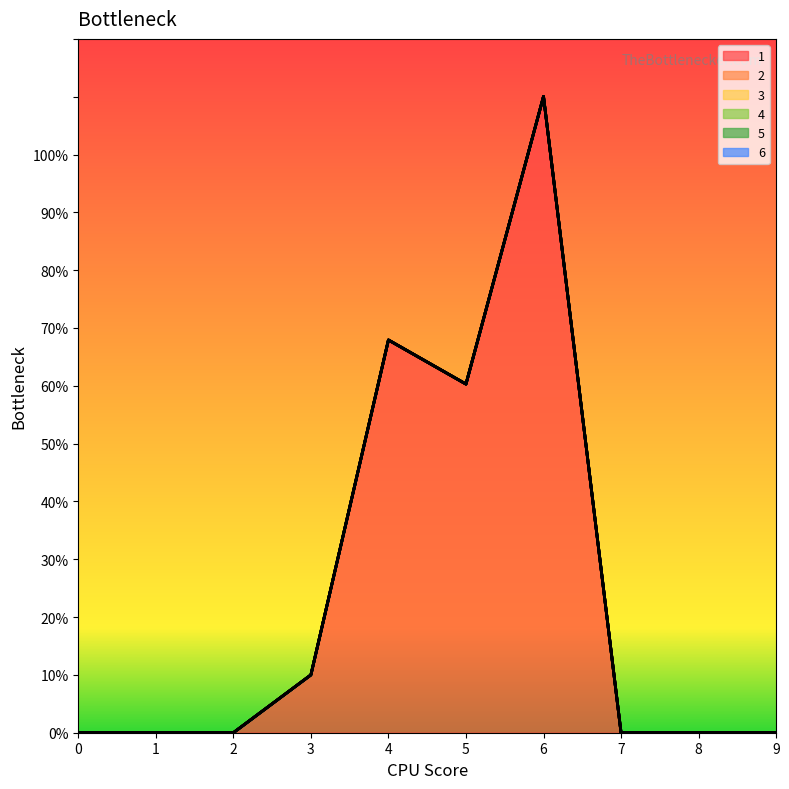

Which series has the widest spread of values?

1